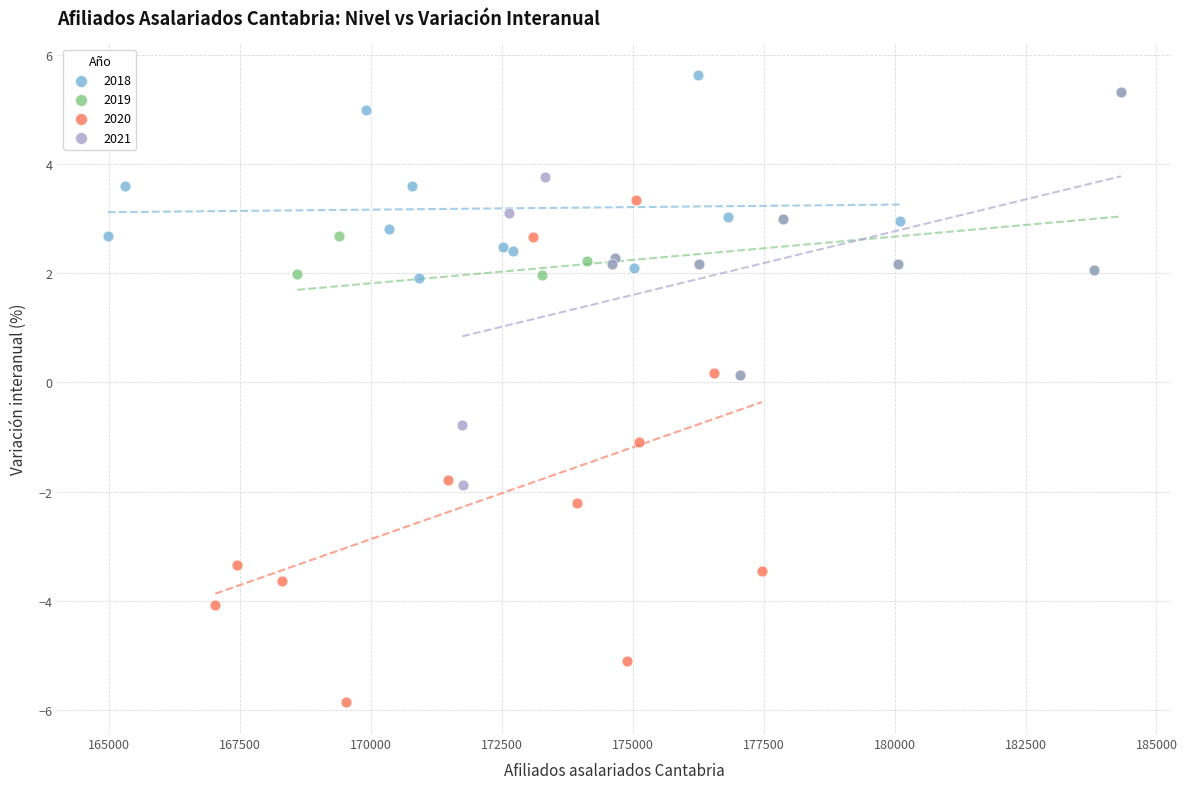

Which series contains the lowest Y value?

2020